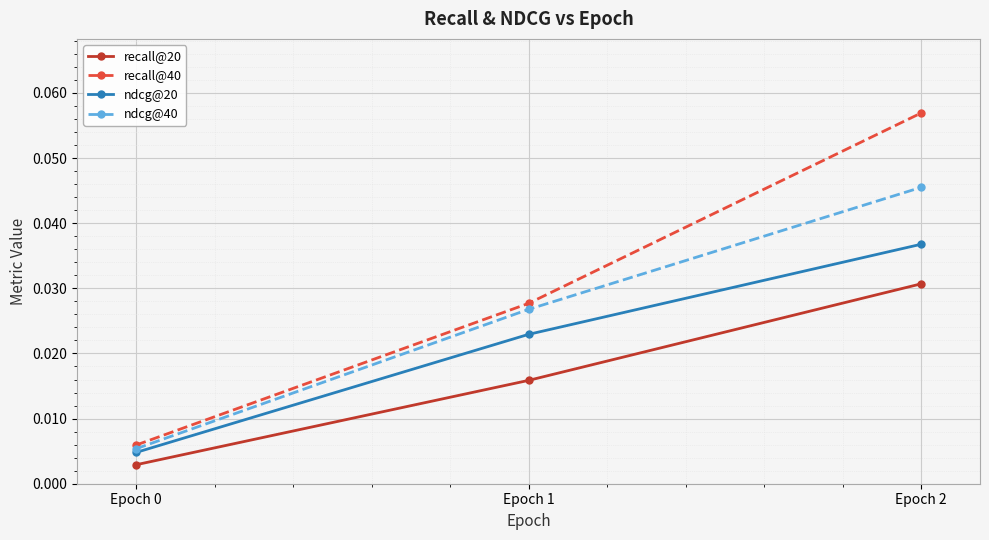

Does the chart have visible grid lines?

Yes